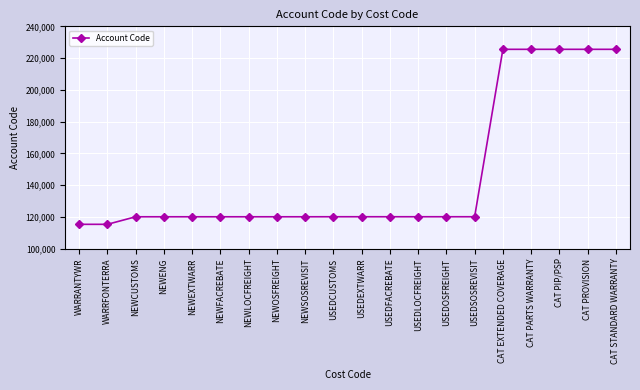

How many categories are shown in the chart?

20